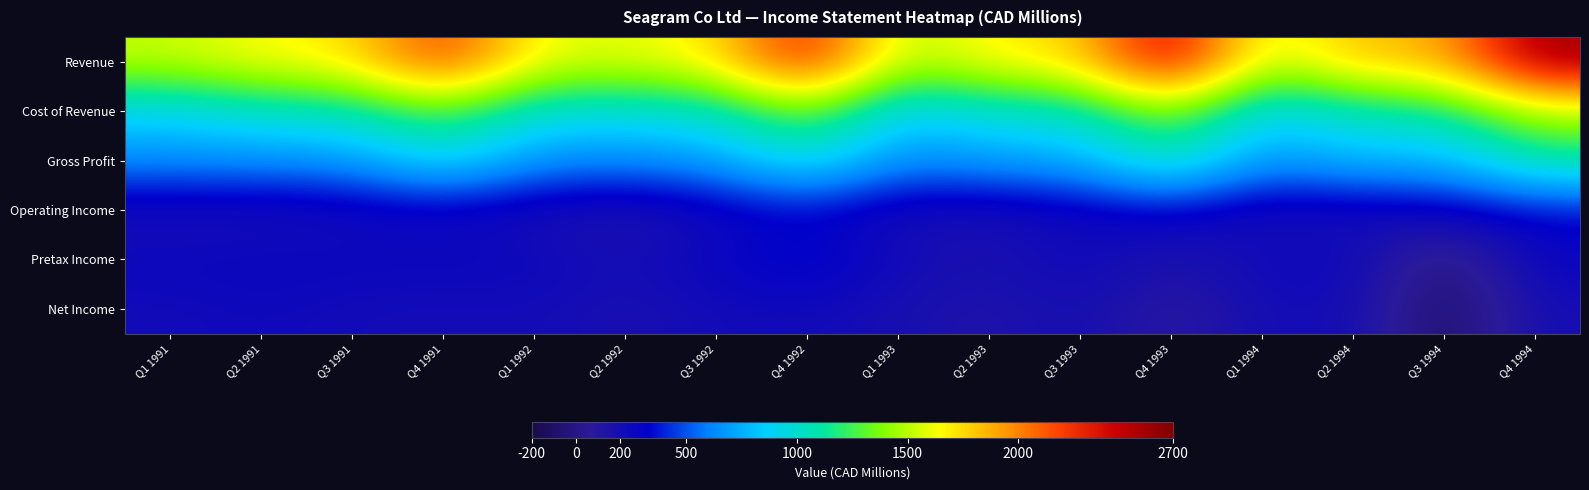

Which series has the widest spread of values?

Revenue